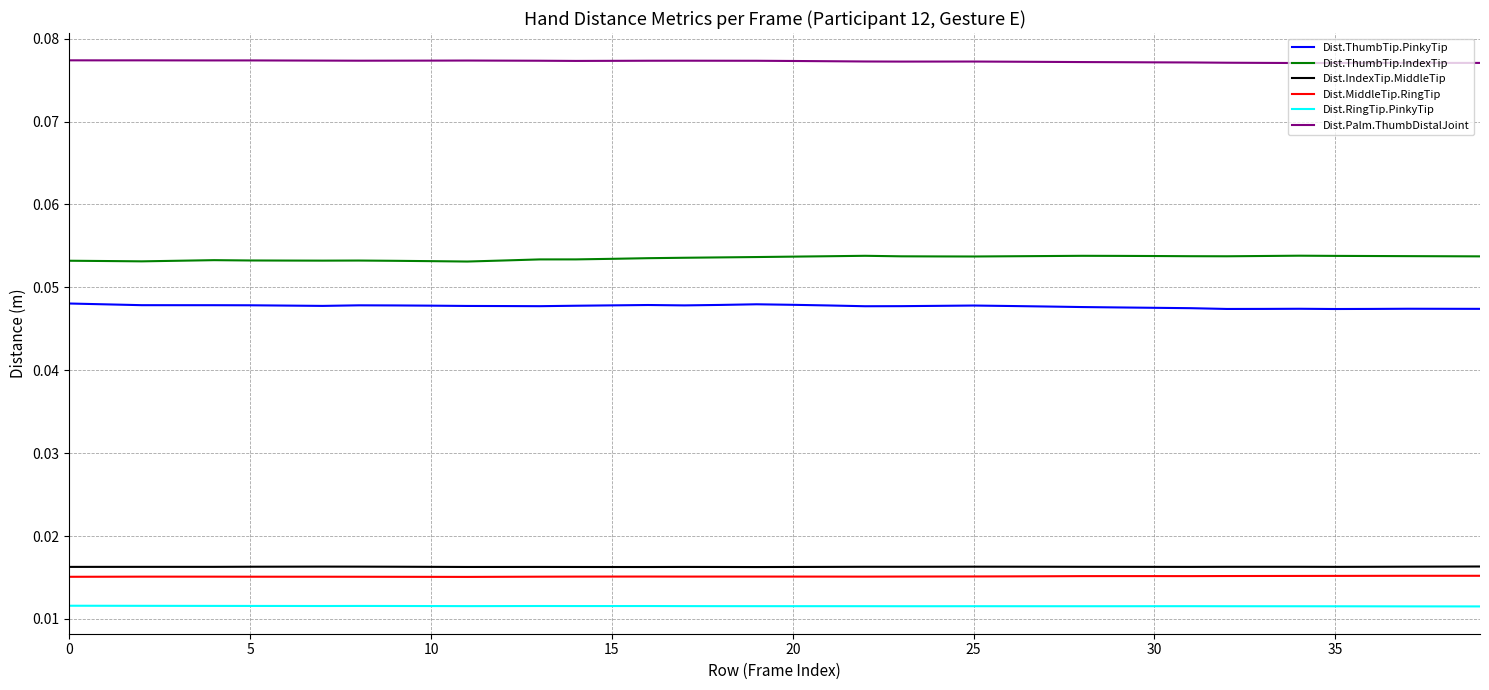

True or false: Dist.IndexTip.MiddleTip and Dist.ThumbTip.PinkyTip cross at least once.

False